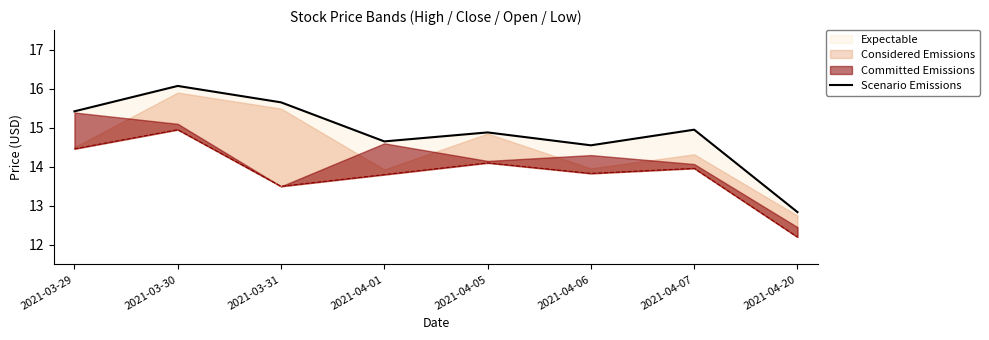

How many data points are less than 14?

1